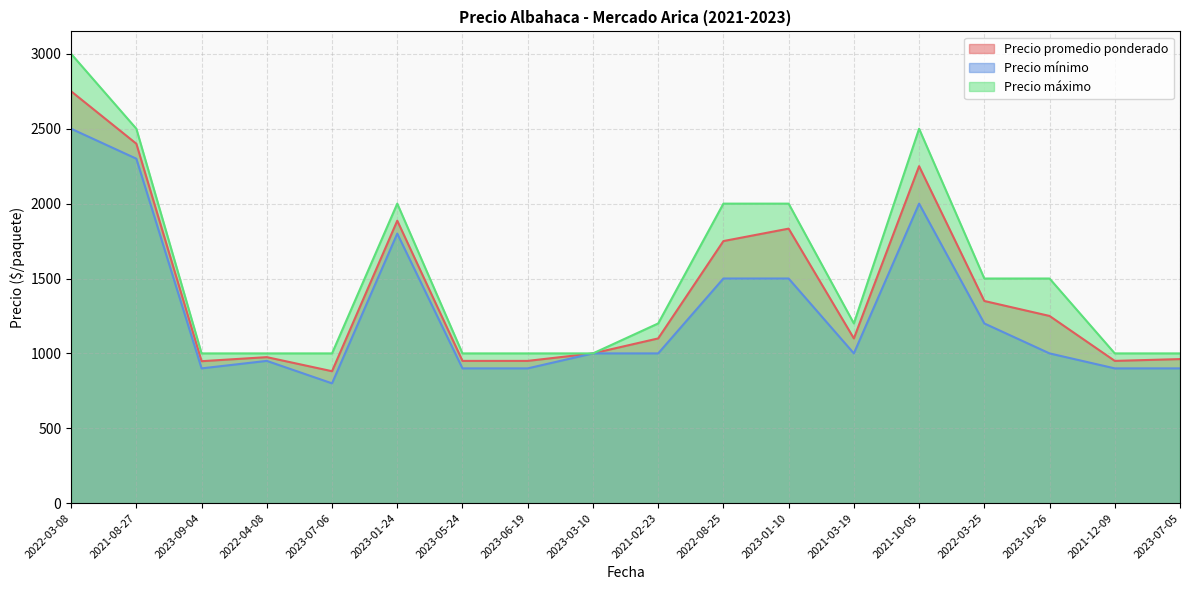

Reading left to right, transcribe all the data shown in this chart.

Precio promedio ponderado: 2750	2400	948	975	881	1886	950	950	1000	1100	1750	1833	1100	2250	1350	1250	950	962
Precio mínimo: 2500	2300	900	950	800	1800	900	900	1000	1000	1500	1500	1000	2000	1200	1000	900	900
Precio máximo: 3000	2500	1000	1000	1000	2000	1000	1000	1000	1200	2000	2000	1200	2500	1500	1500	1000	1000